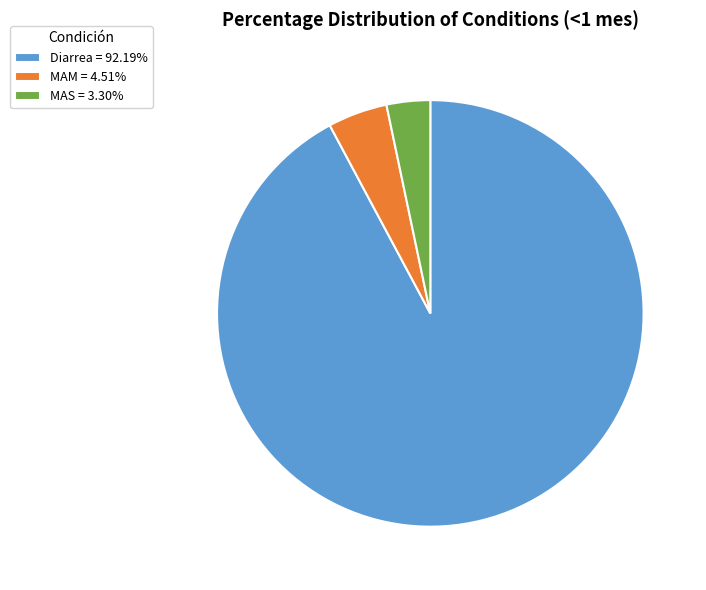

Does Diarrea = 92.19% account for over 50% of the chart?

Yes